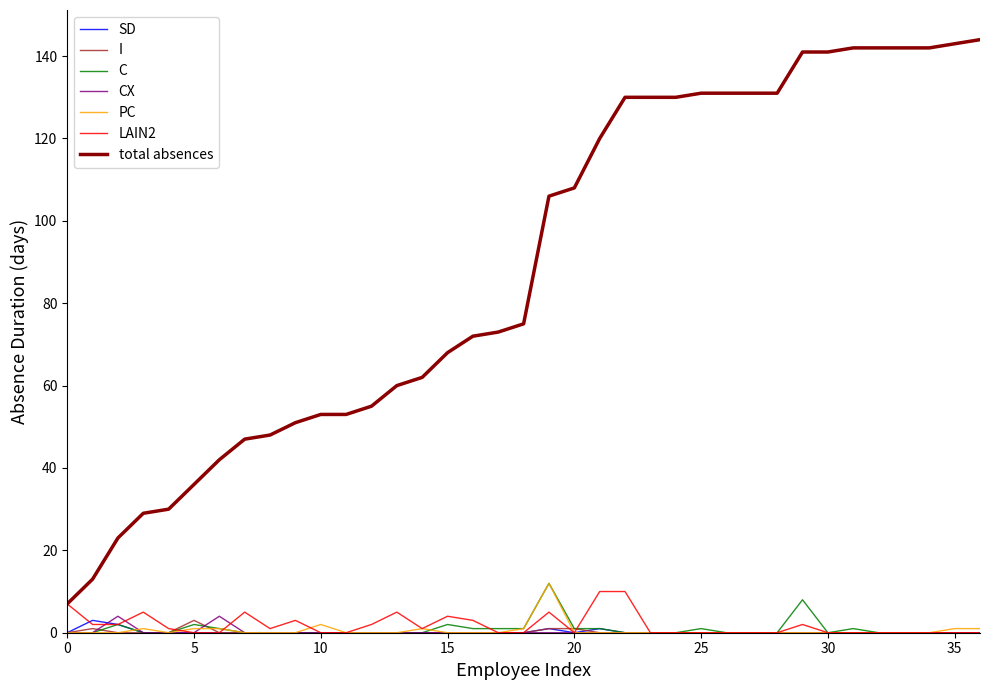

Which series has the largest total across all categories?

total absences